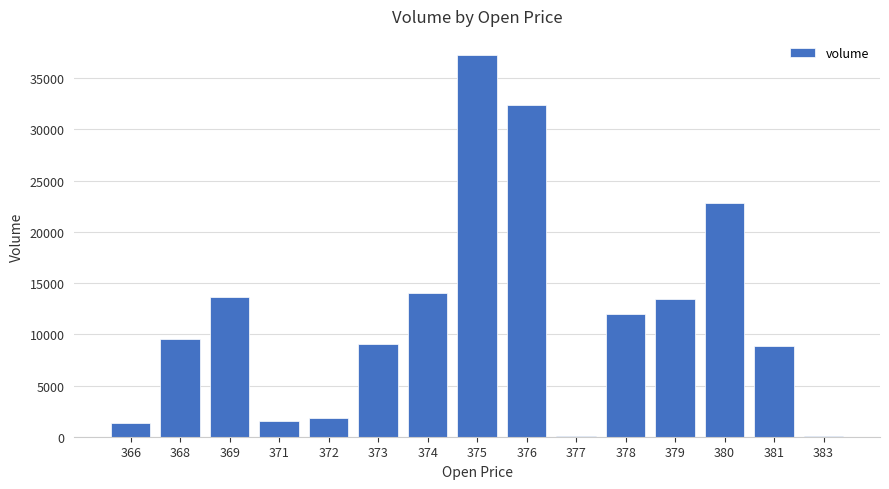

The chart shows a value of 13405.1 at 379. True or false?

True